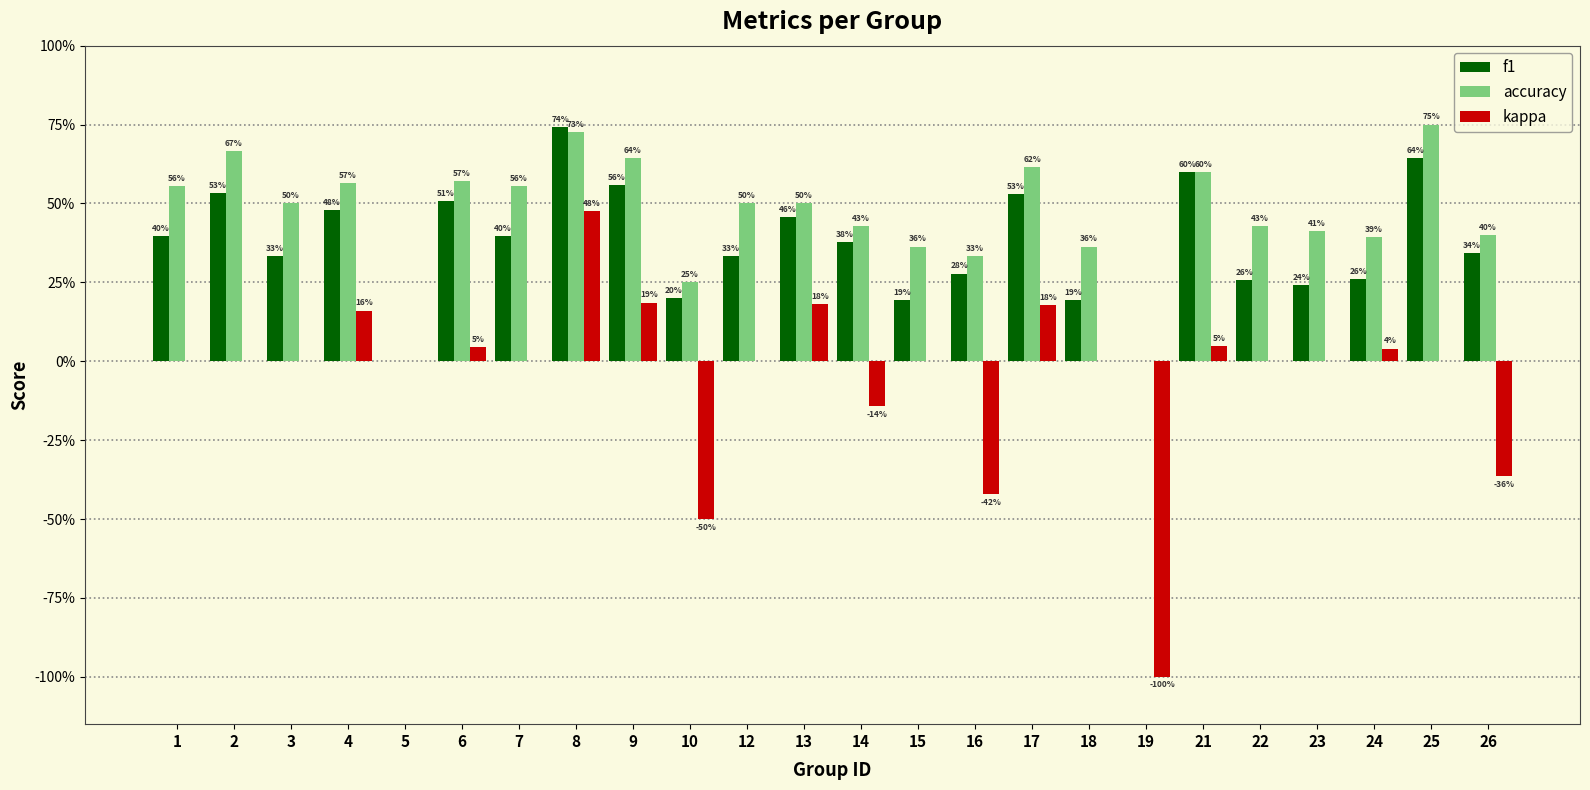

At 22, list the series in order from smallest to largest.

kappa, f1, accuracy